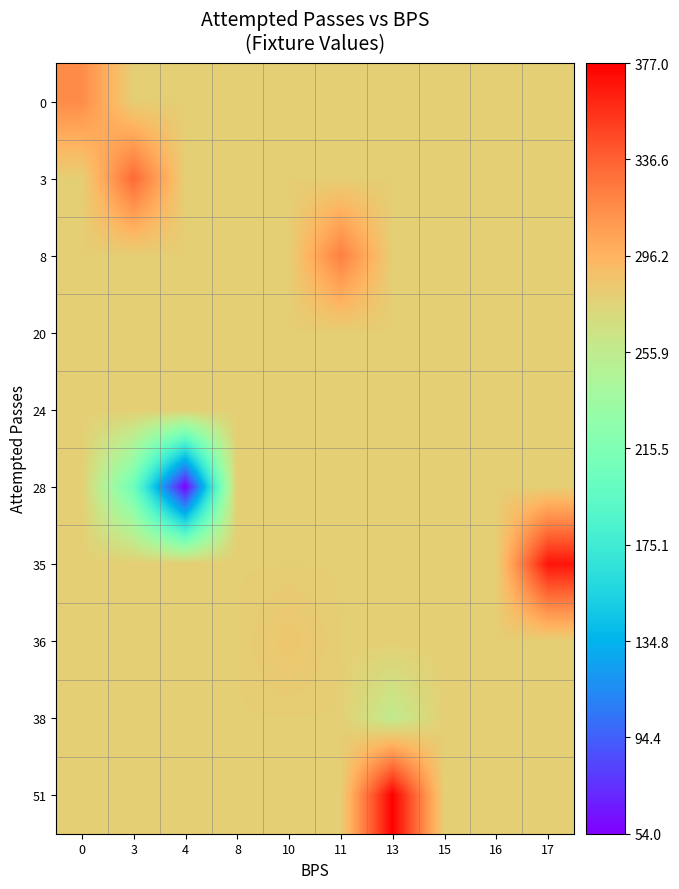

What is the difference between the highest and lowest values at 0?

37.3